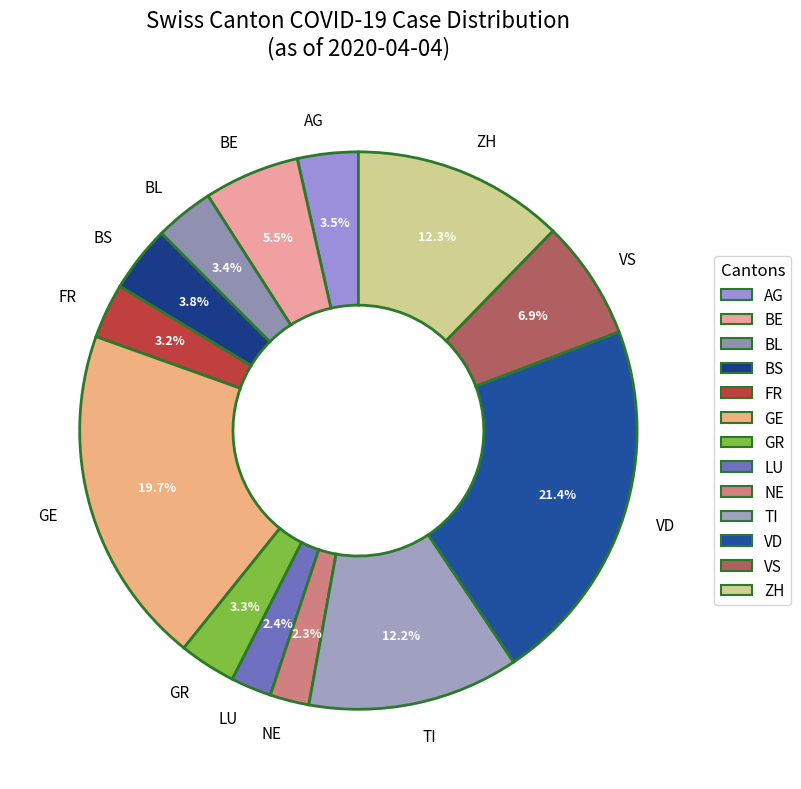

Between FR and BS, which is larger?

BS